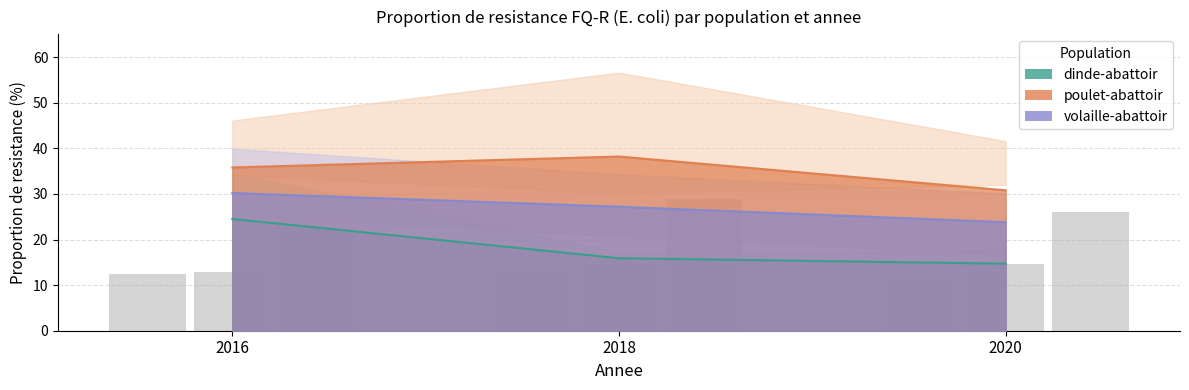

Read the dinde-abattoir value at 2020.

14.7